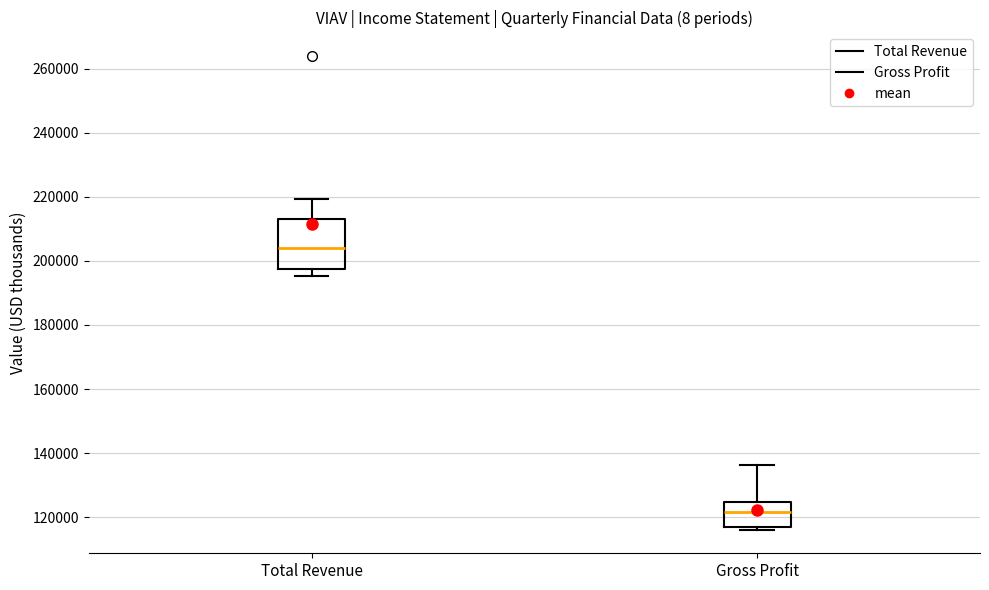

Reading left to right, read every box against the y-axis: the position of its median line, the range the box covers, and the ends of its whiskers. The values are not printed on the chart, so give them approximately, as read against the axis.

Total Revenue: median 204000, box 198000 to 212000, whiskers 196000 to 220000
Gross Profit: median 122000, box 116000 to 124000, whiskers 116000 (just below the box's lower edge) to 136000